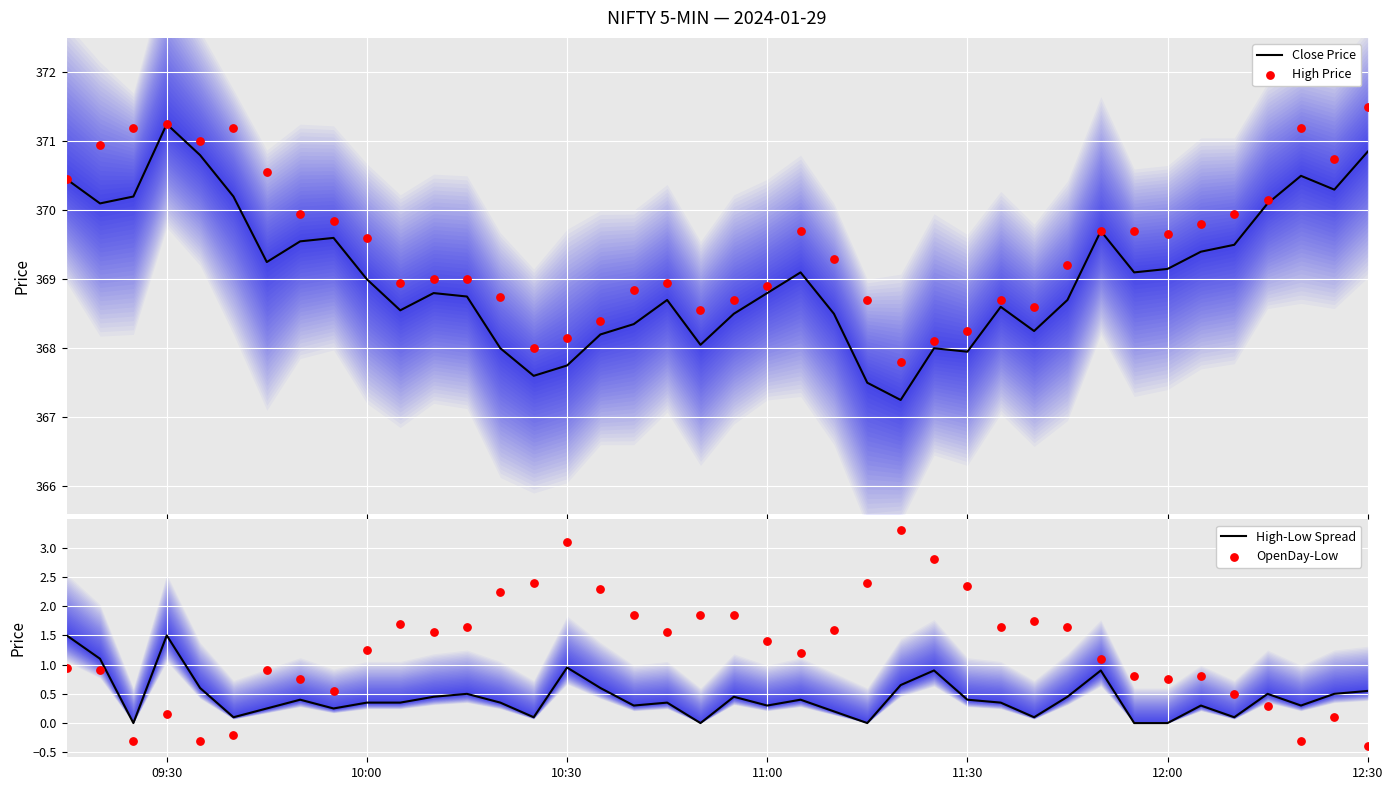

What are all the series names shown in the legend?

Close Price, High Price, High-Low Spread, OpenDay-Low